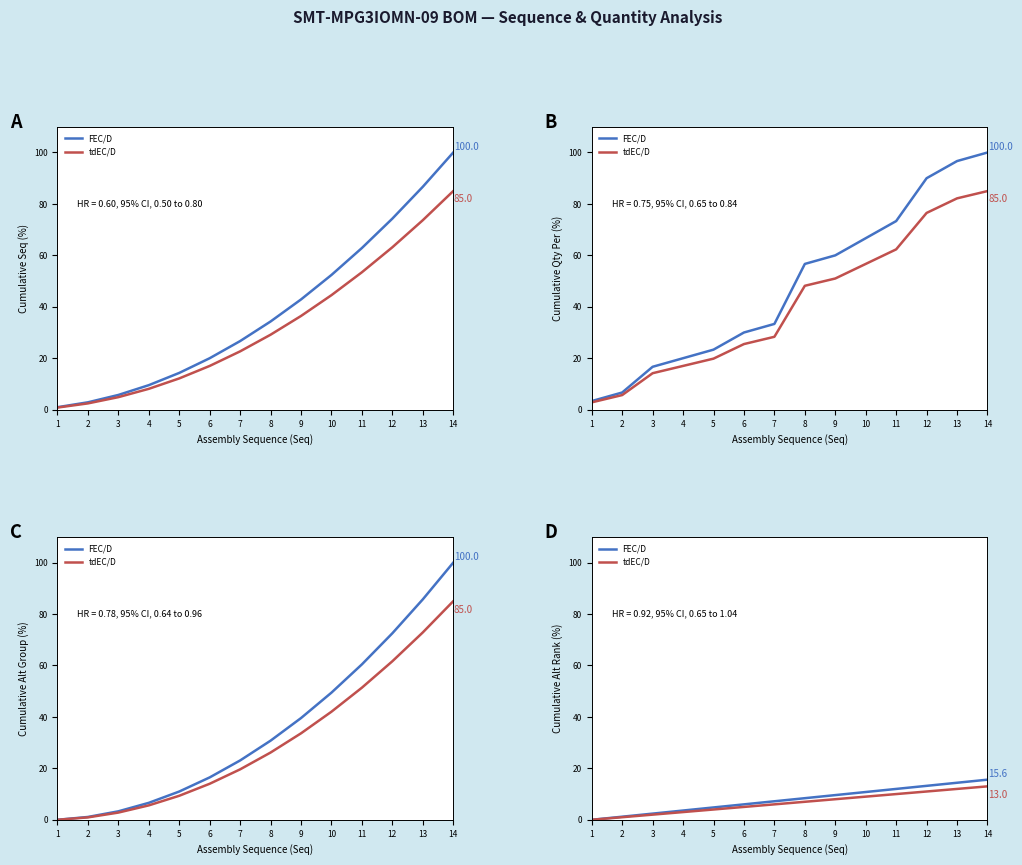

True or false: FEC/D and tdEC/D cross at least once.

False